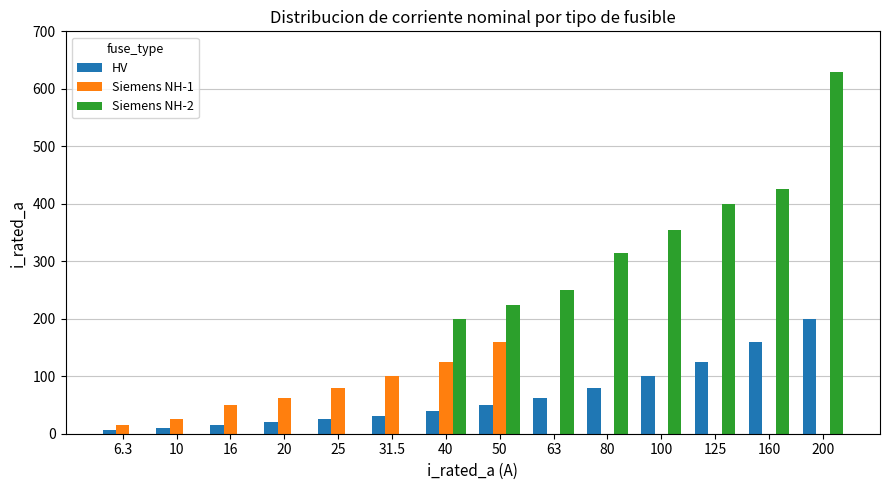

What is the spread (max minus min) of values at 6.3?

16.0